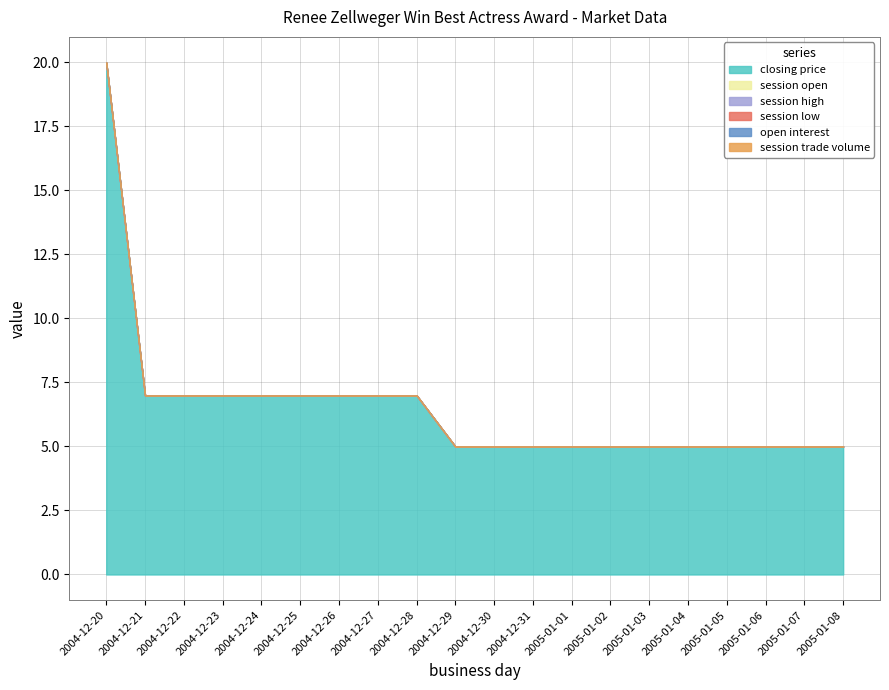

What position from the left is 2005-01-07?

19